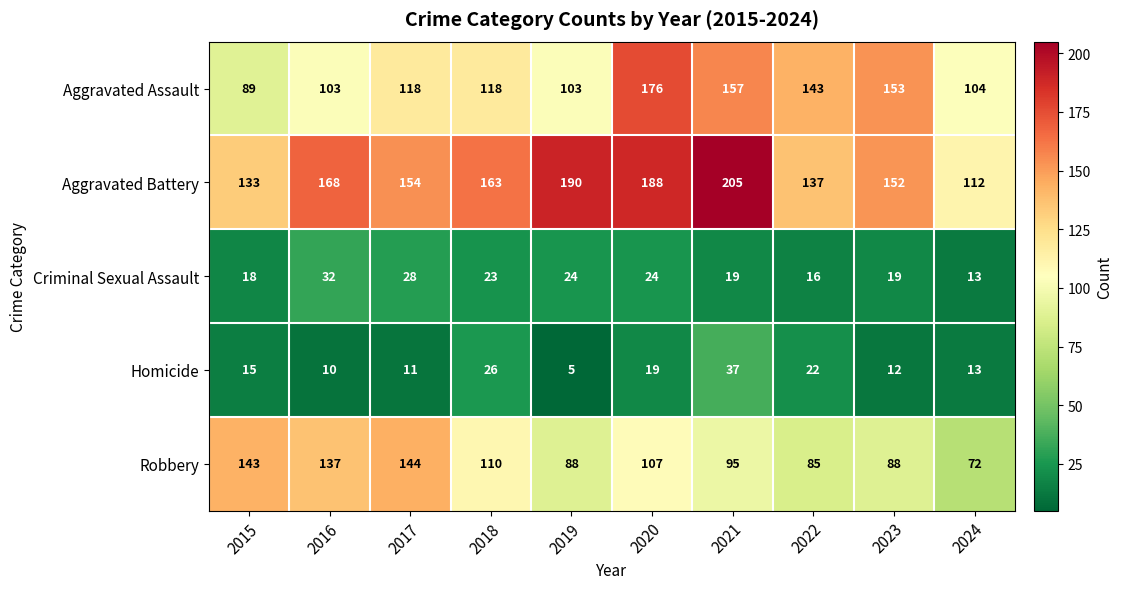

Between 2020 and 2022, which series saw the biggest shift?

Aggravated Battery